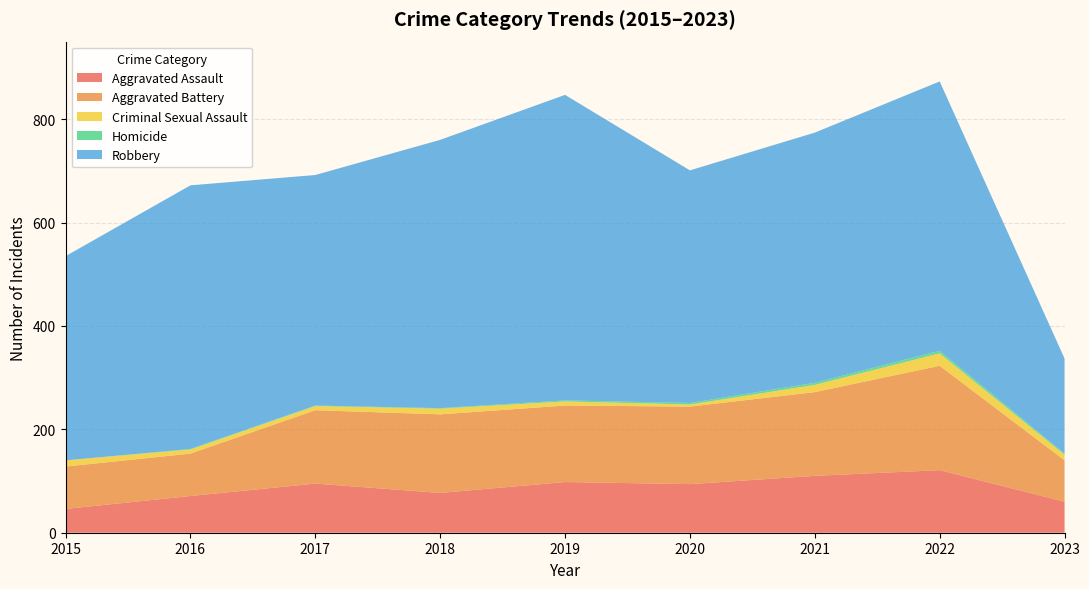

Reading right to left, extract all data points from this chart.

Aggravated Assault: 60	121	110	94	98	77	95	71	46
Aggravated Battery: 80	202	162	150	148	152	142	82	82
Criminal Sexual Assault: 11	24	14	4	8	11	8	8	12
Homicide: 2	5	4	3	2	1	1	1	0
Robbery: 184	521	484	450	591	519	446	510	395